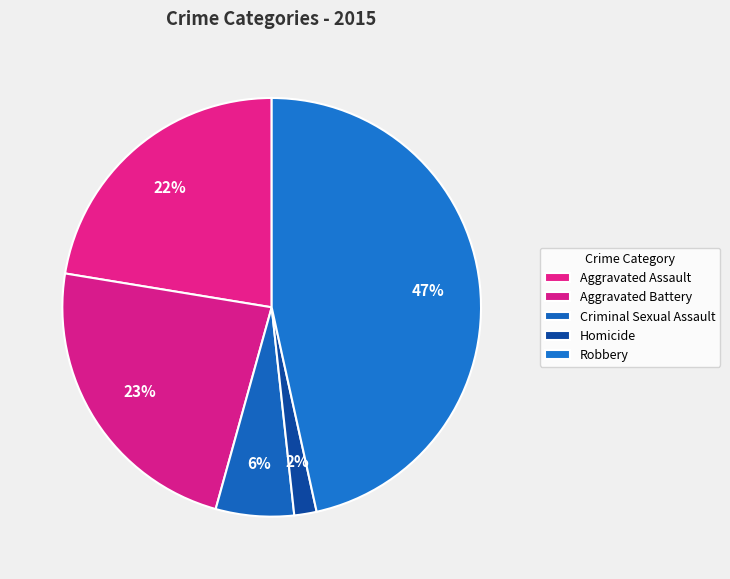

To the nearest percent, what is the difference between the largest and smallest slice percentages?

45%